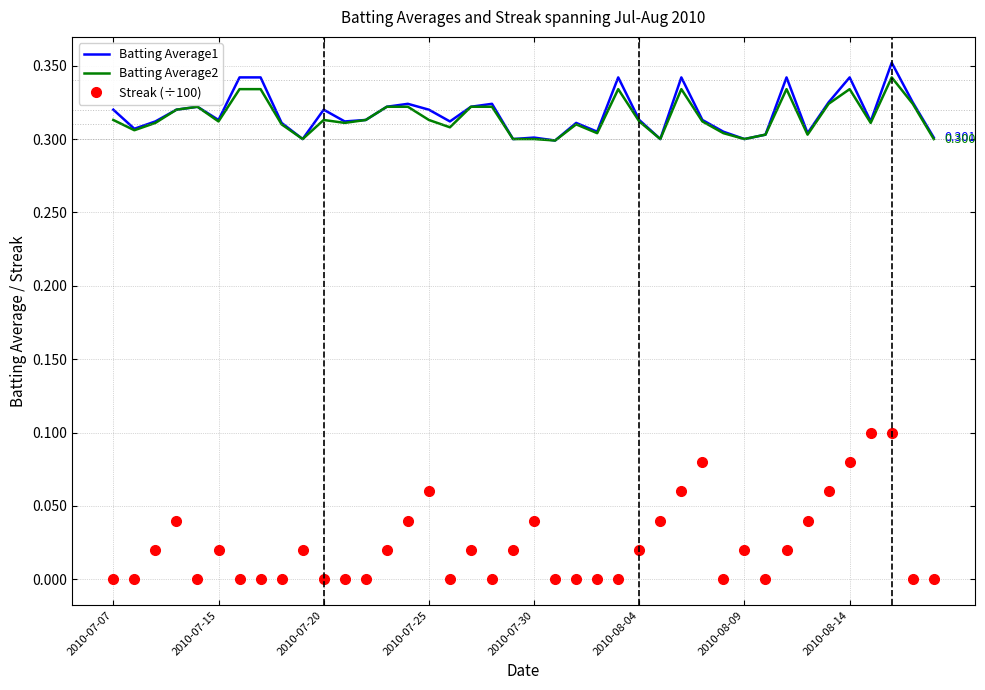

True or false: Streak (÷100) and Batting Average2 intersect in this chart.

False